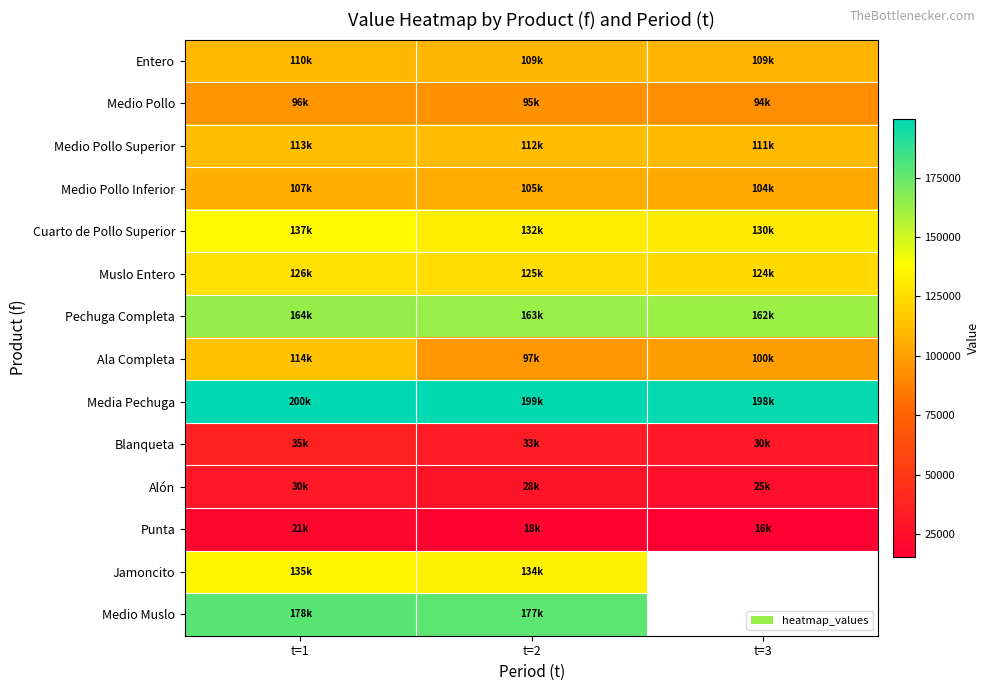

Rank the categories by Medio Pollo Superior value from lowest to highest.

t=3, t=2, t=1